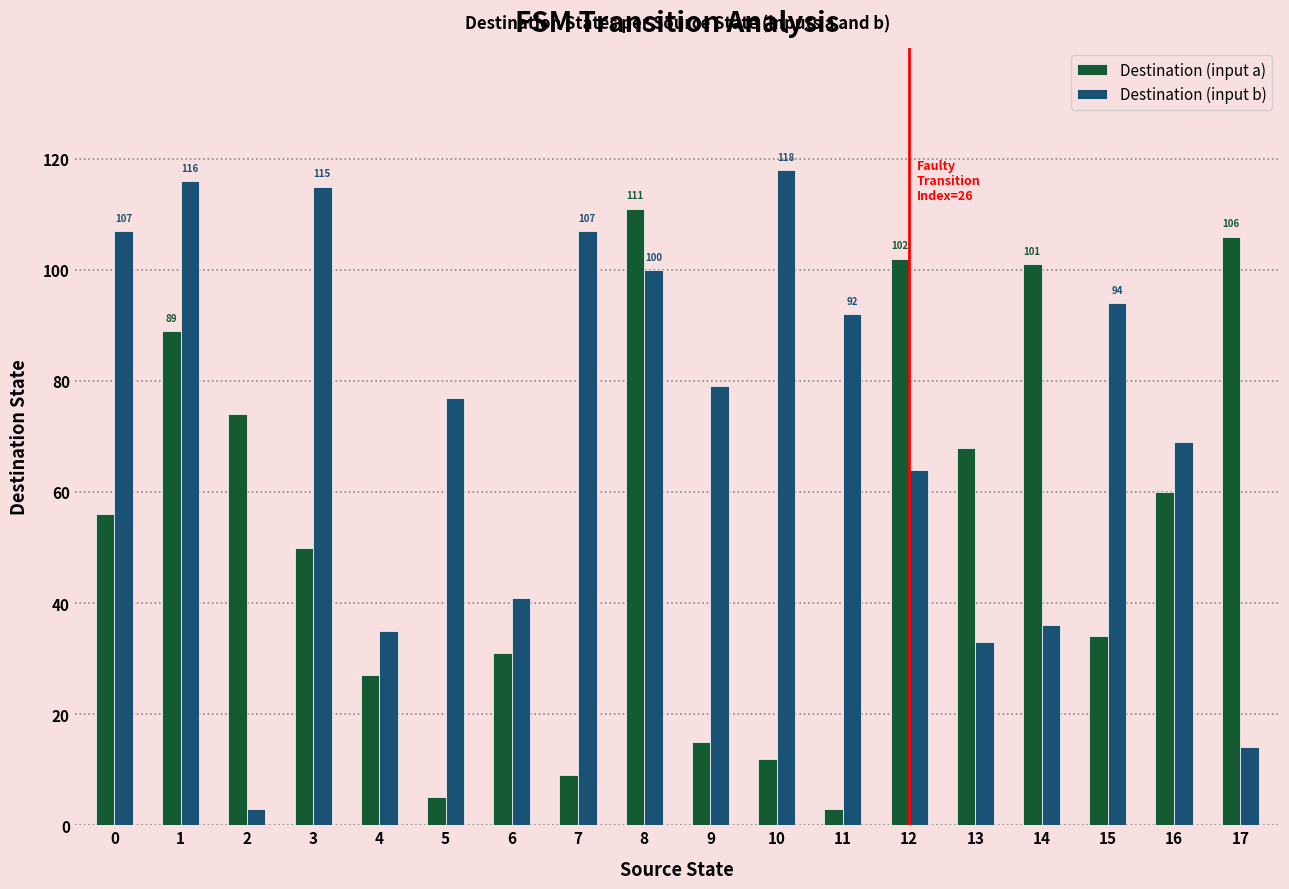

Which series has the largest total across all categories?

Destination (input b)